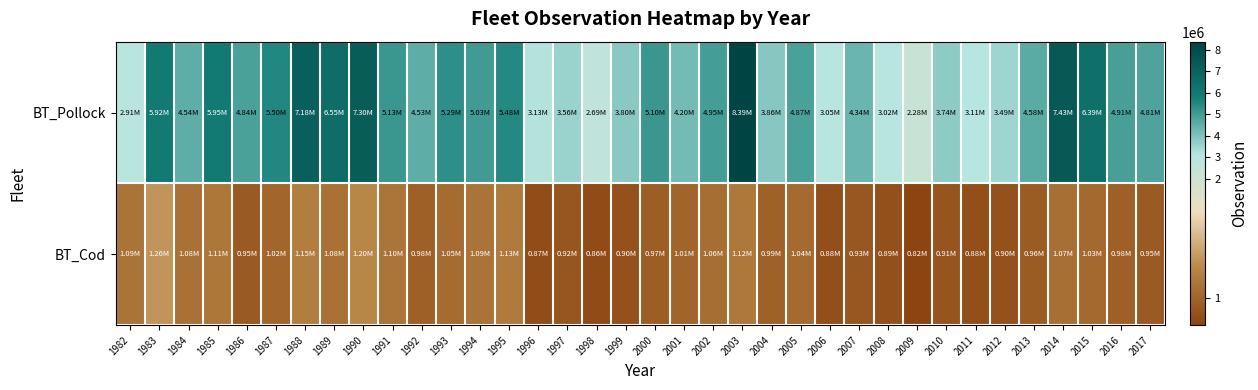

At which category is the sum across all series the highest?

2003